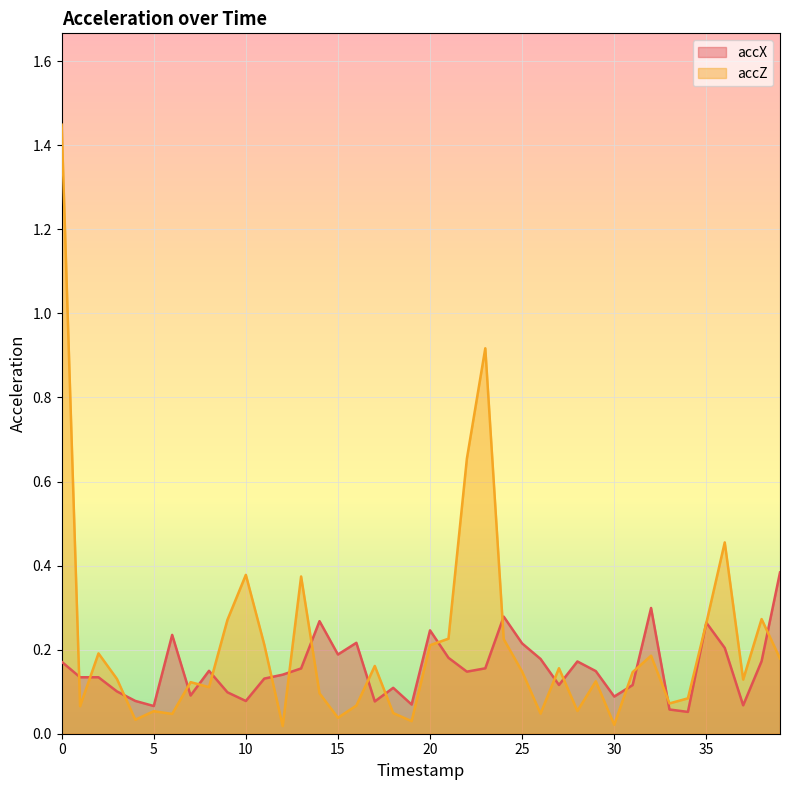

In accX, how many points are higher than both neighbors (excluding endpoints)?

10